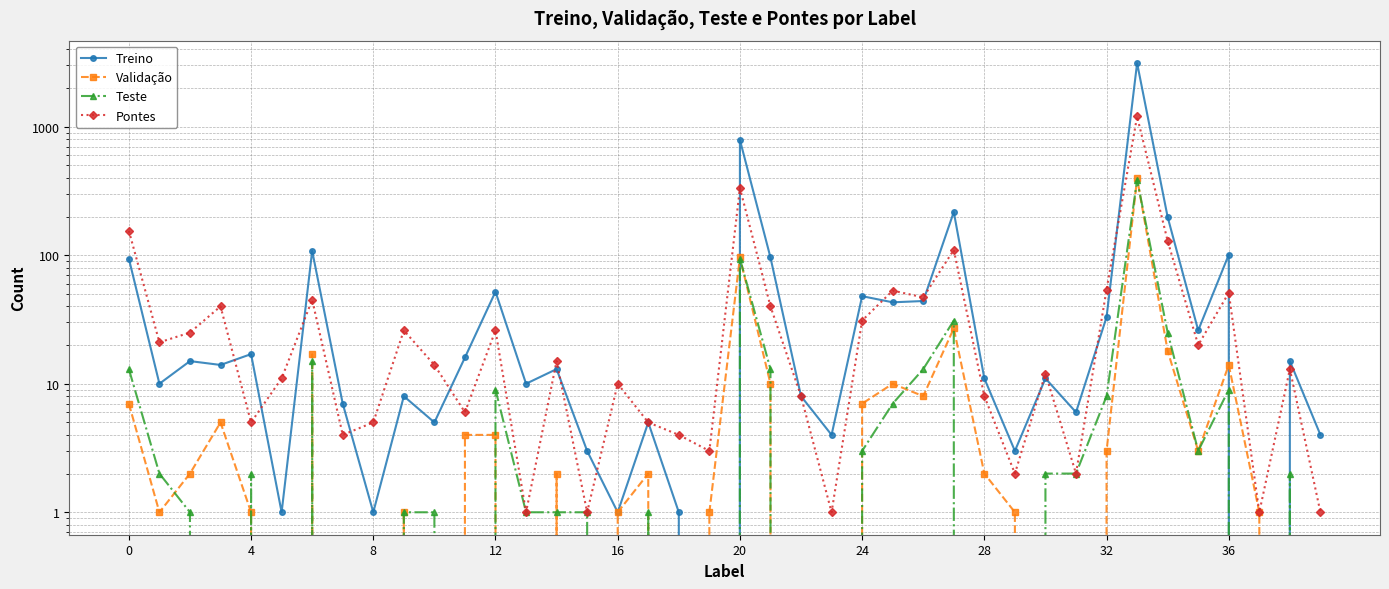

List the series in order of their peak value, highest first.

Treino, Pontes, Validação, Teste